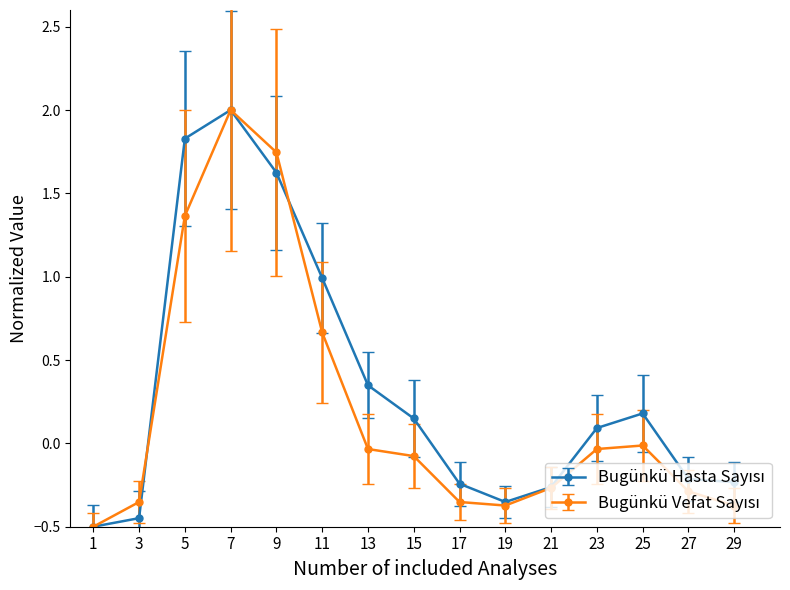

What is the smallest value displayed?

-0.5